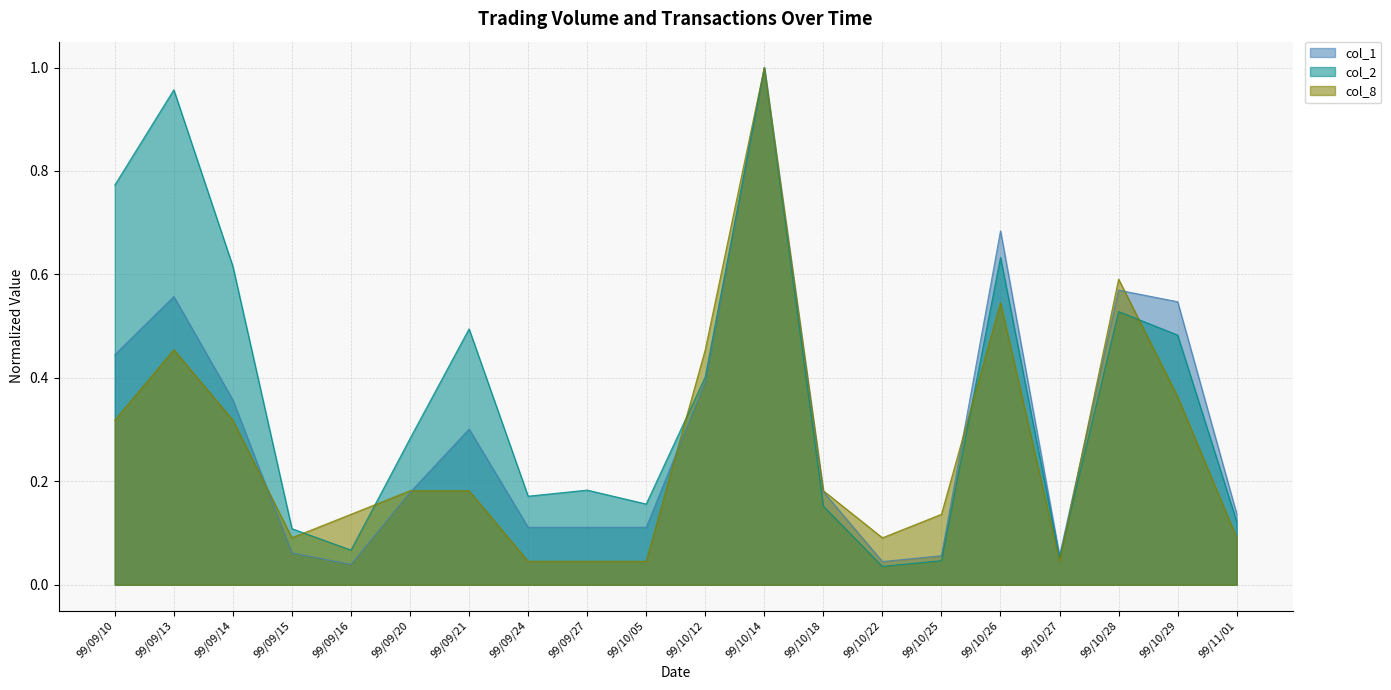

Where is the first local minimum for col_8?

99/09/15